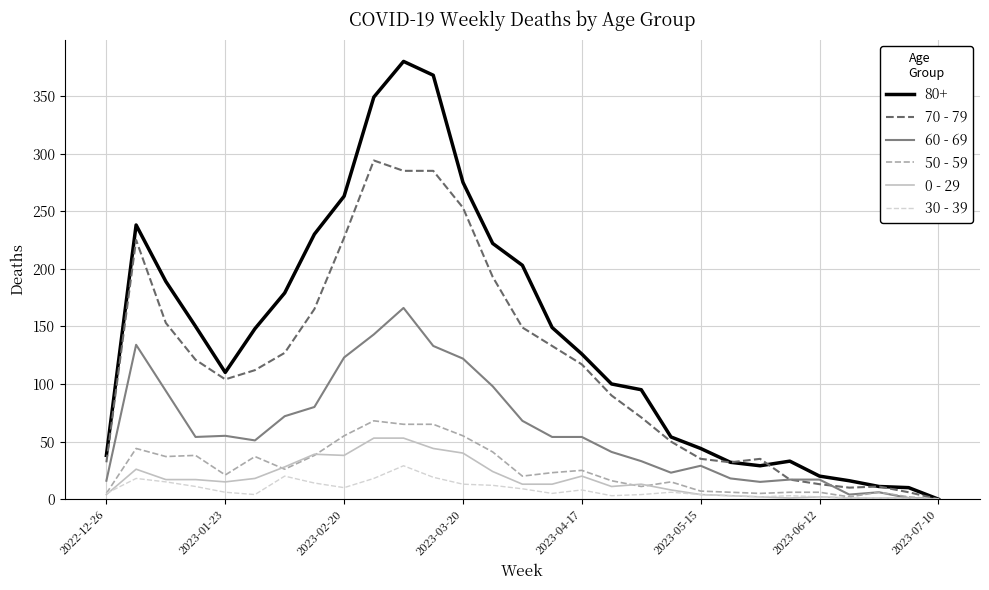

Which series has the largest range (max minus min)?

80+